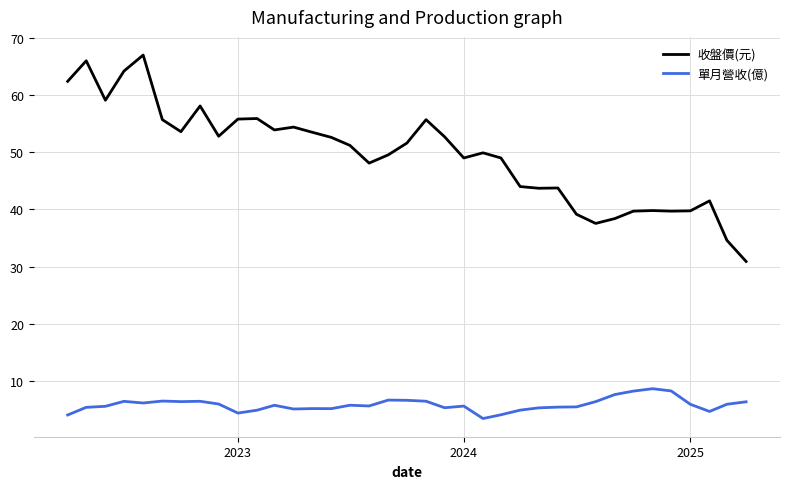

Which series has the widest spread of values?

收盤價(元)